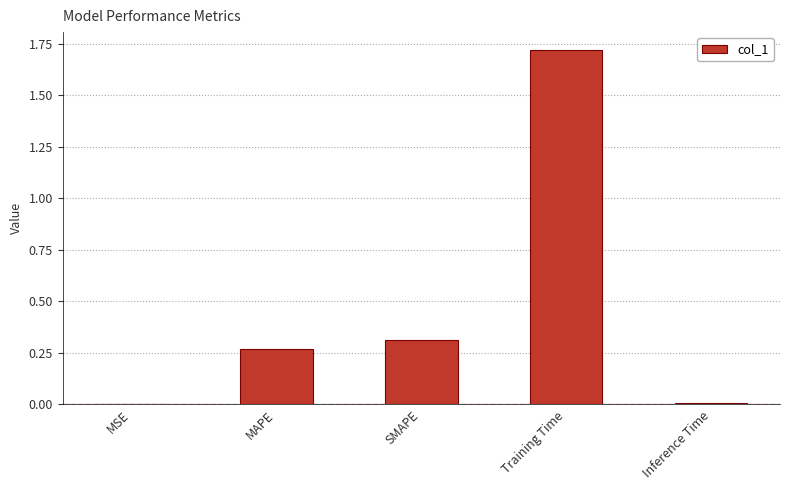

Which has a higher value, MAPE or Training Time?

Training Time